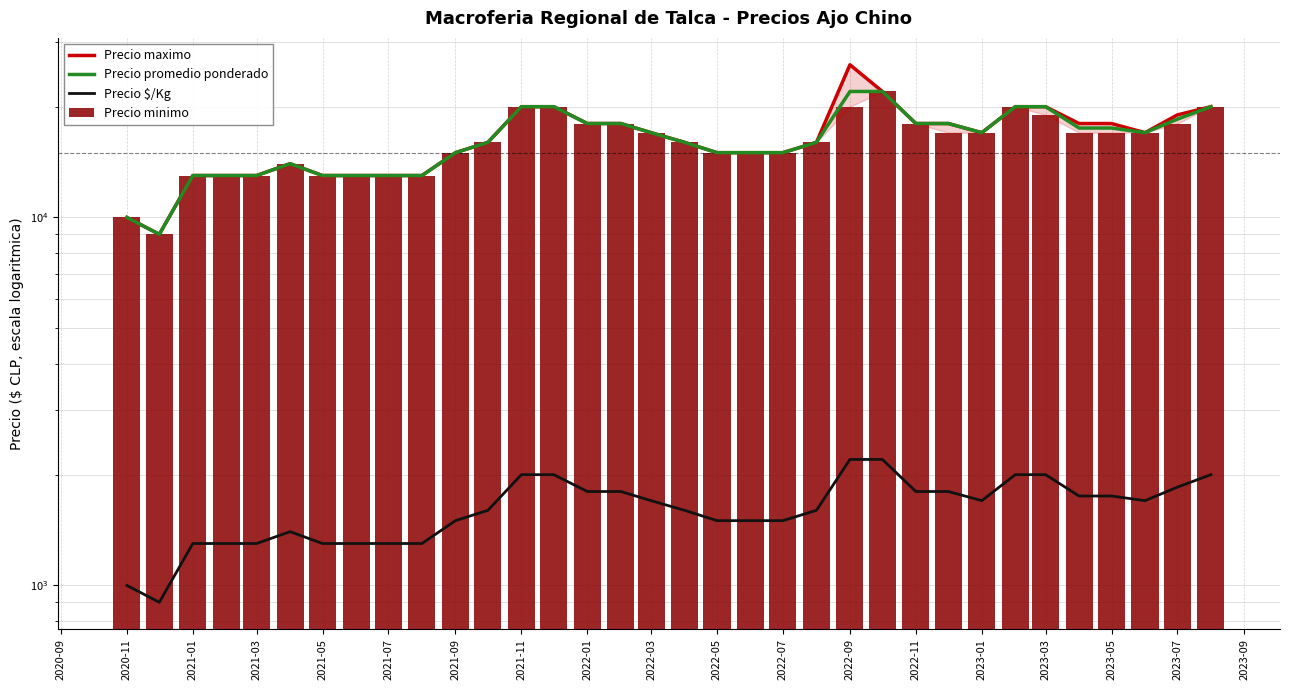

What position from the left is 2021-07?

9